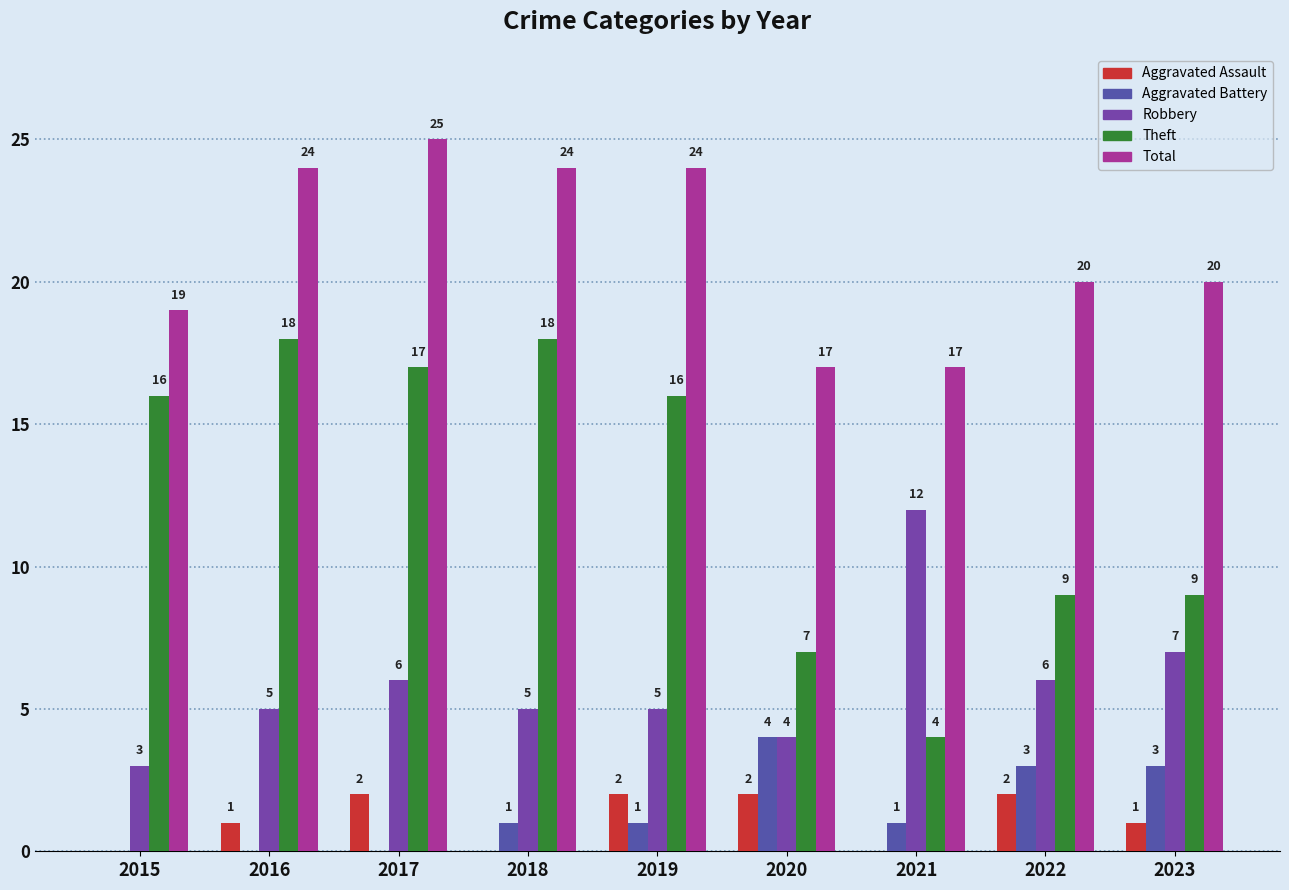

Which category has the lowest value in the Theft series?

2021